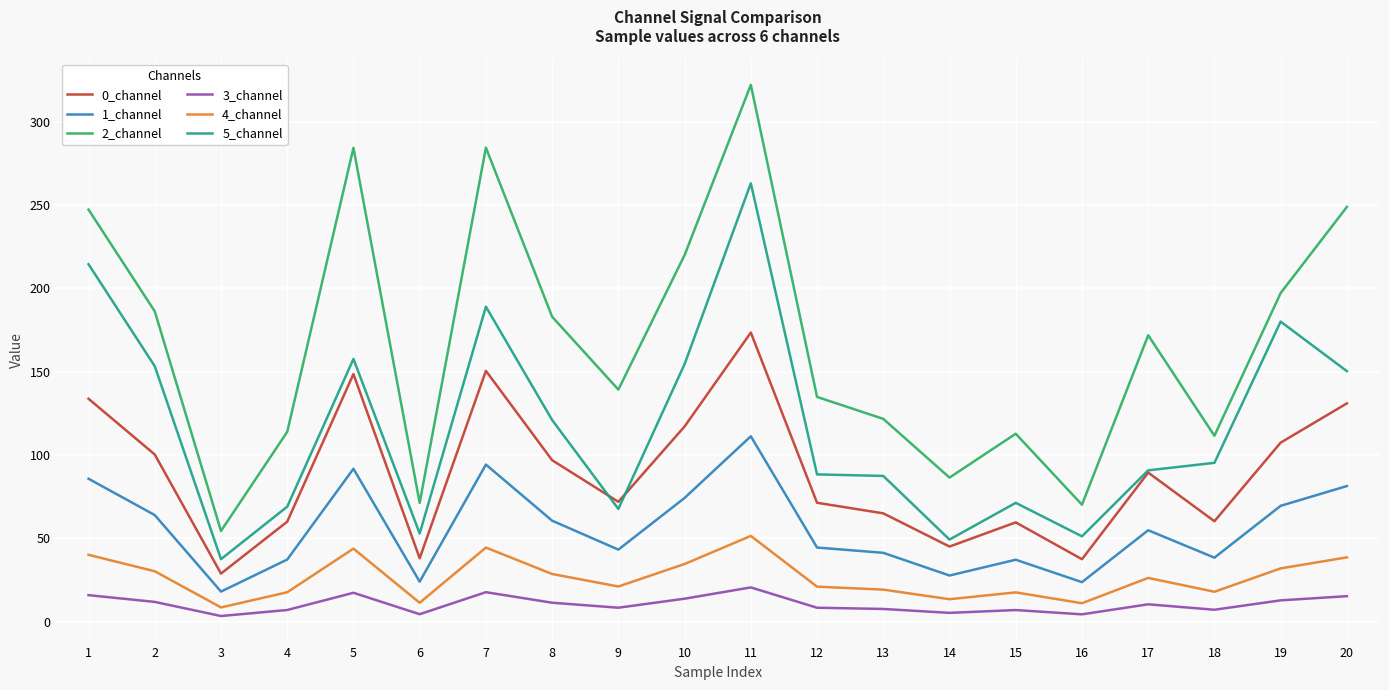

Where is the first local maximum for 4_channel?

5